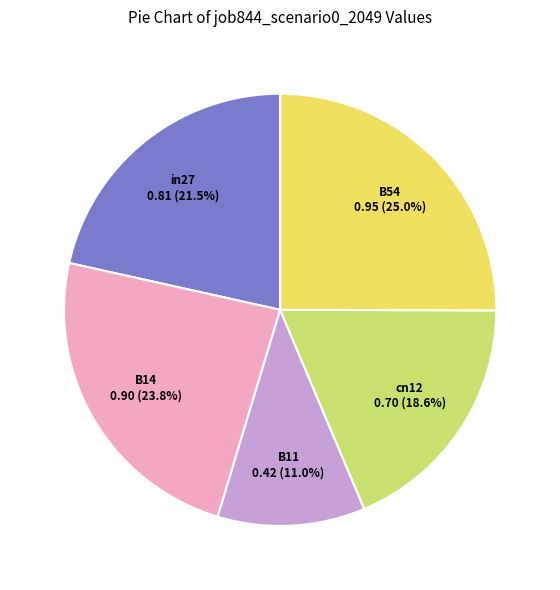

How many segments does this pie chart have?

5